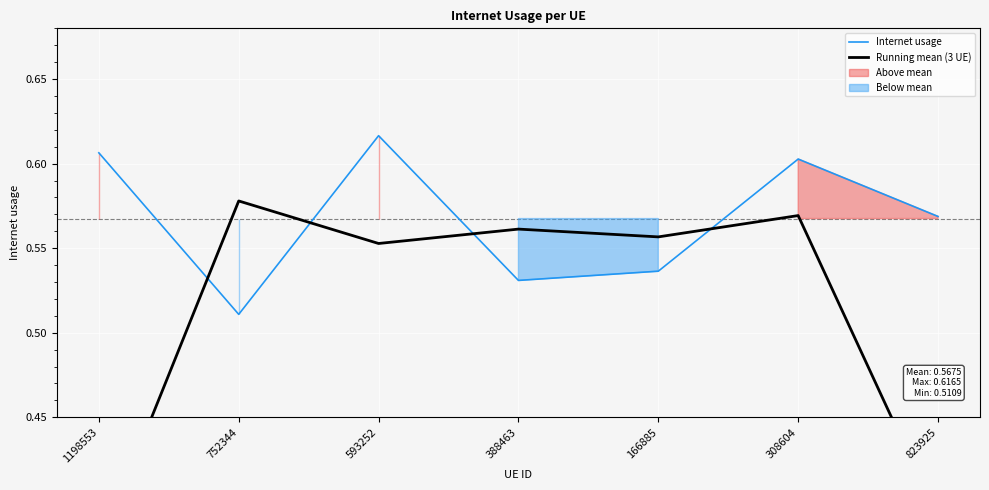

Which series changed the most between 166885 and 823925?

Running mean (3 UE)